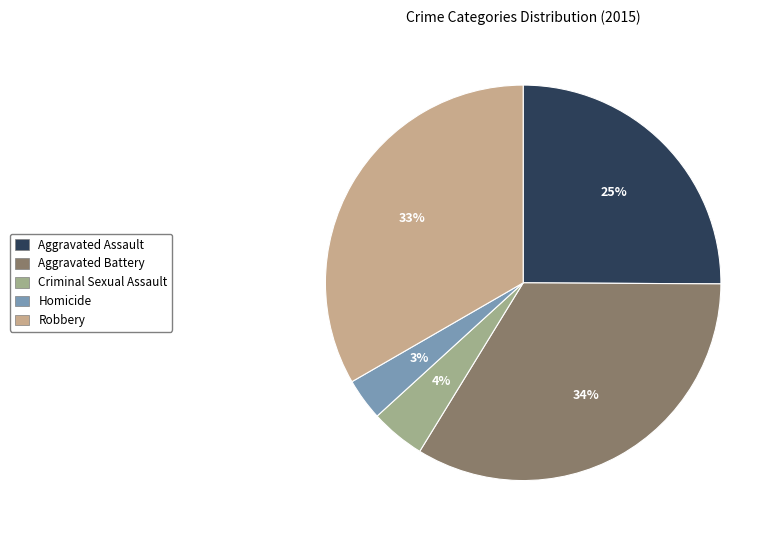

Which has a higher value, Aggravated Battery or Homicide?

Aggravated Battery